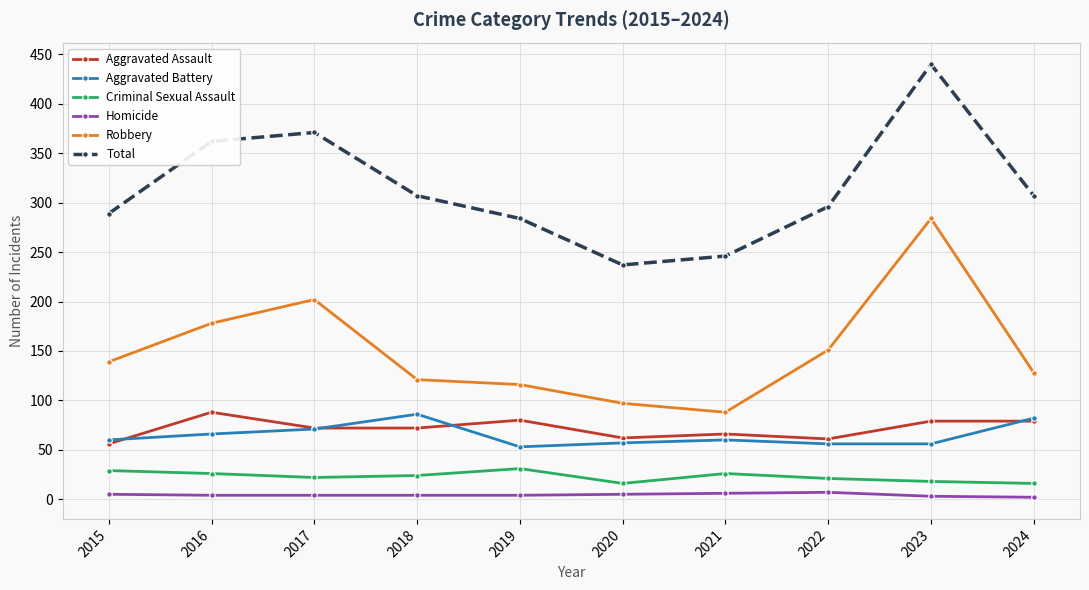

True or false: Total and Robbery intersect in this chart.

False